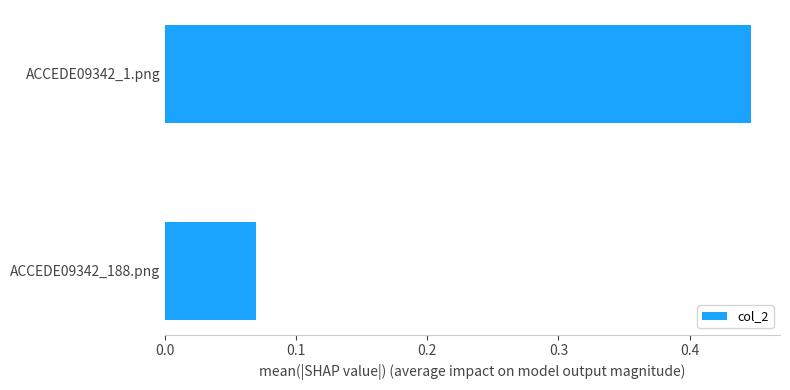

Count the values in the range 0 to 1.

2